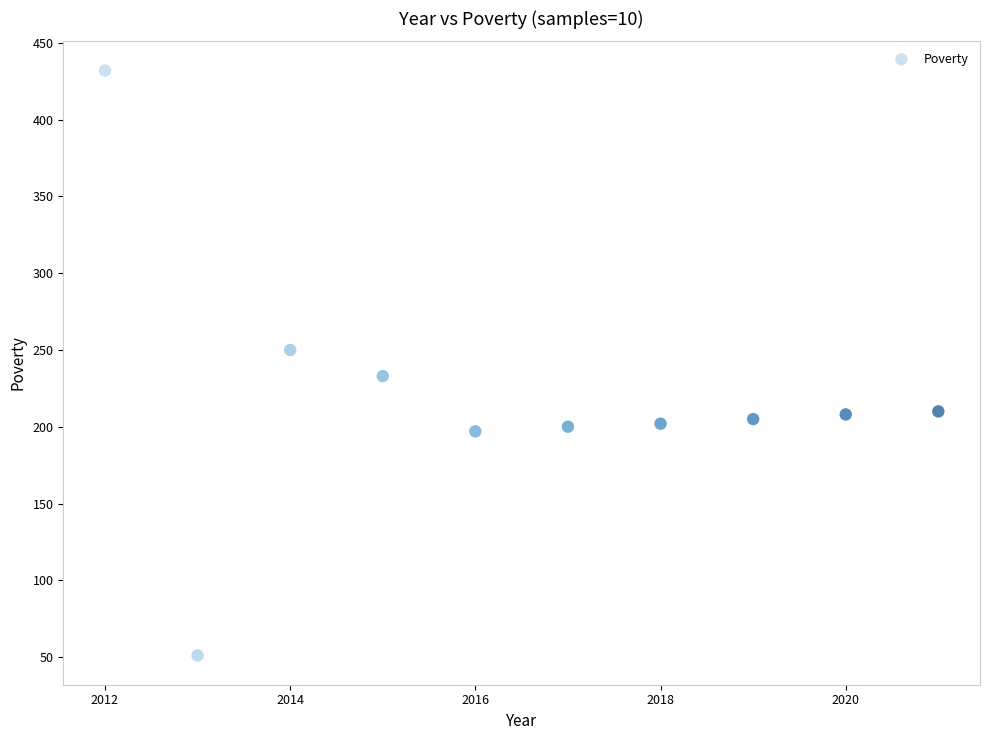

What is the average Y value?

219